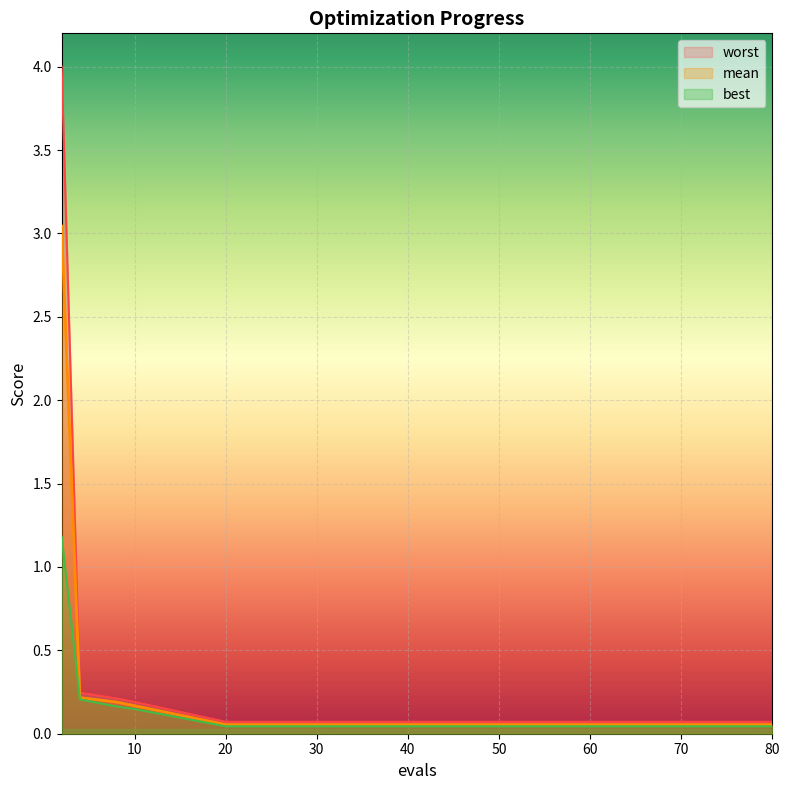

List the series in order of their overall mean, highest first.

worst, mean, best